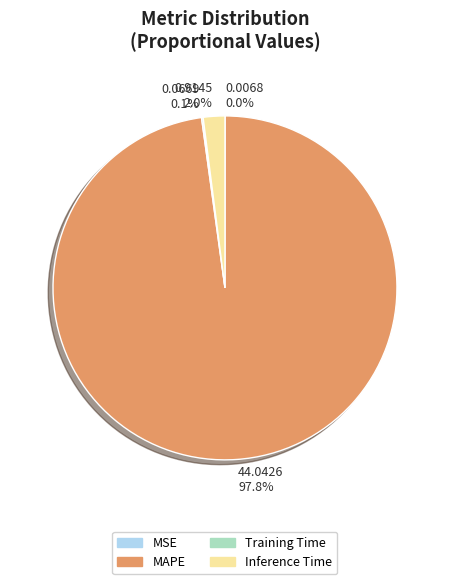

Does 0.9145 2.0% account for over 50% of the chart?

No